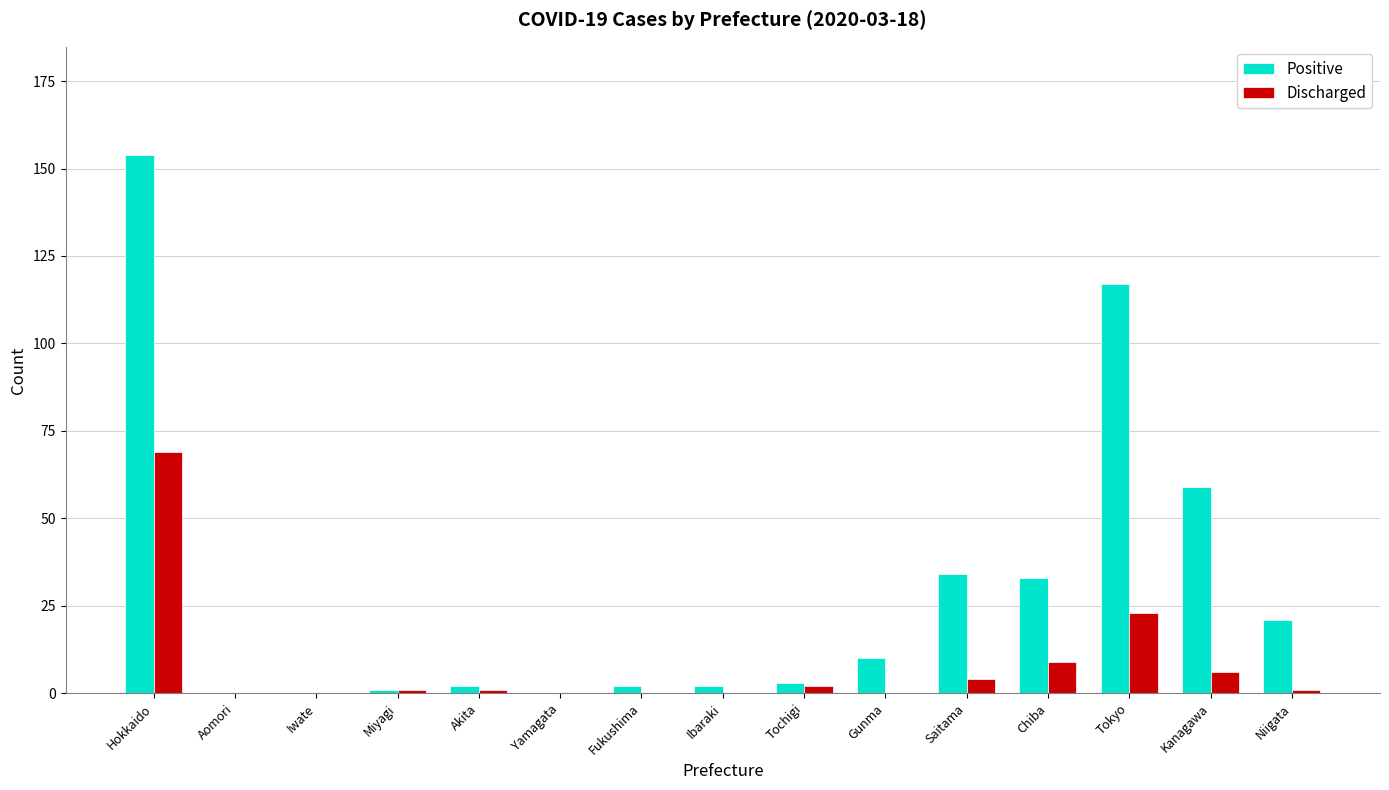

What is the total value across all series at Hokkaido?

223